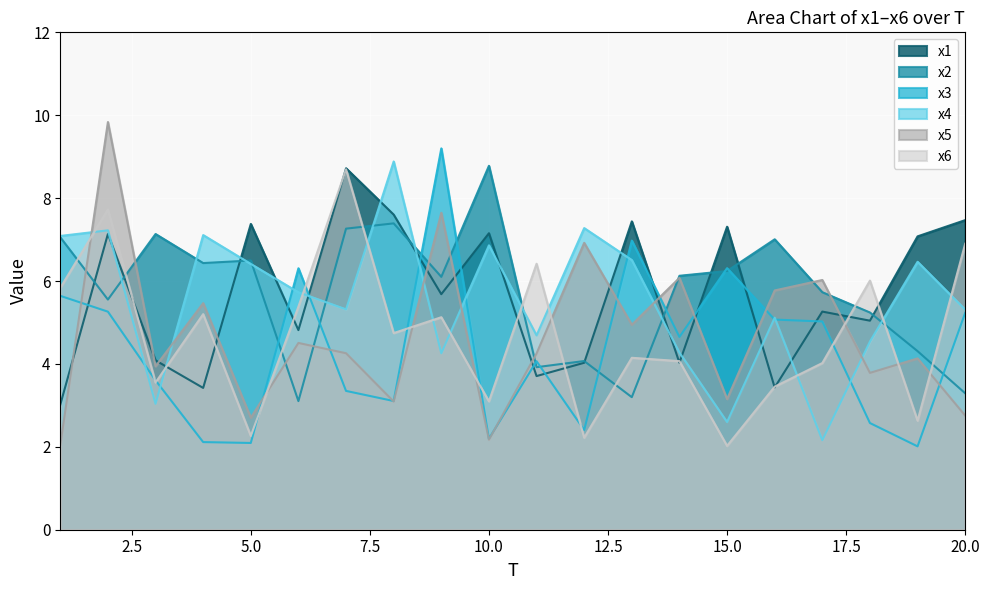

Which series has the largest total across all categories?

x2